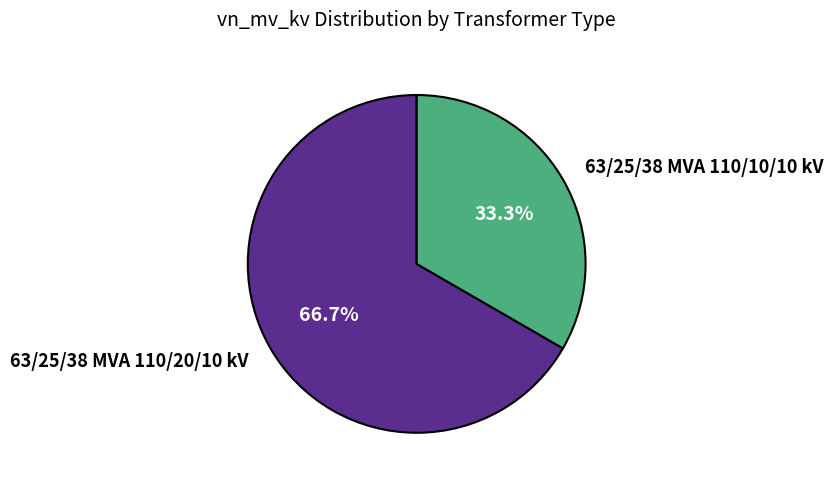

To the nearest percent, what percentage of the pie is 63/25/38 MVA 110/20/10 kV?

67%